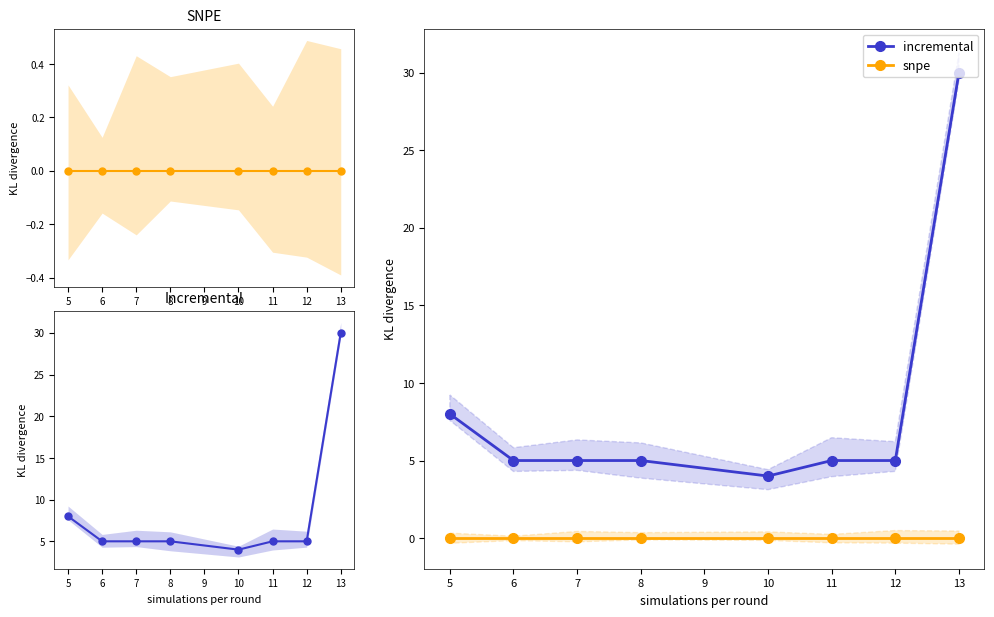

What are all the series names shown in the legend?

snpe, incremental